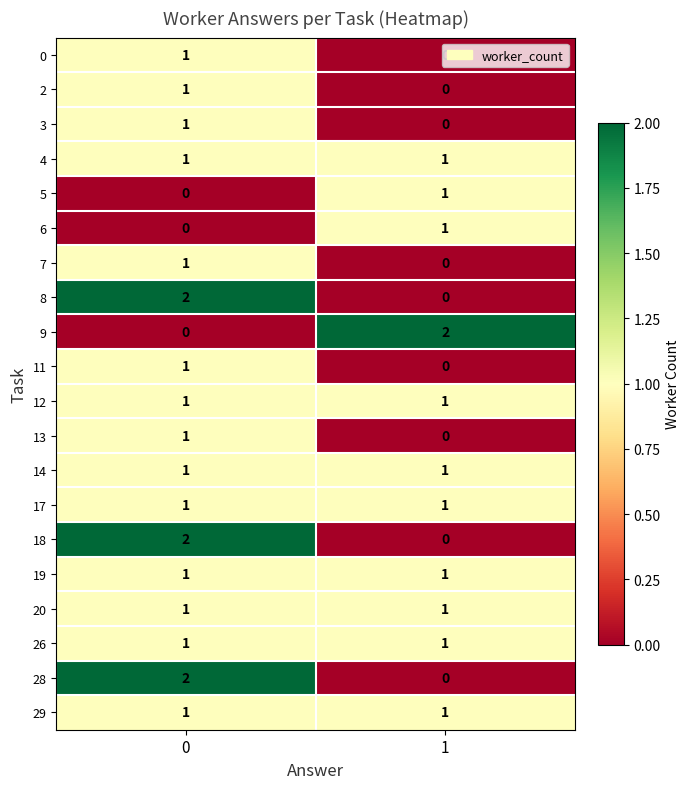

What is the total value across all series at 0?

20